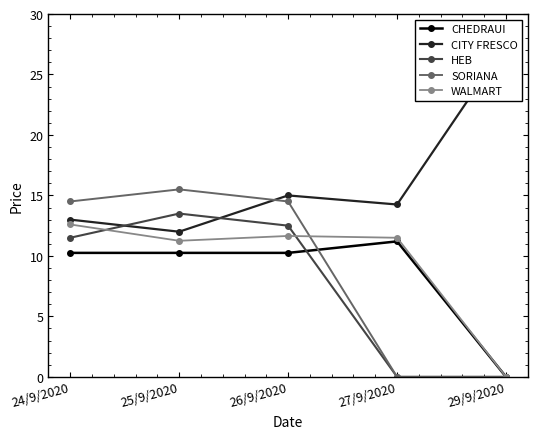

What is the difference between the second highest and minimum values in the CITY FRESCO series?

3.0